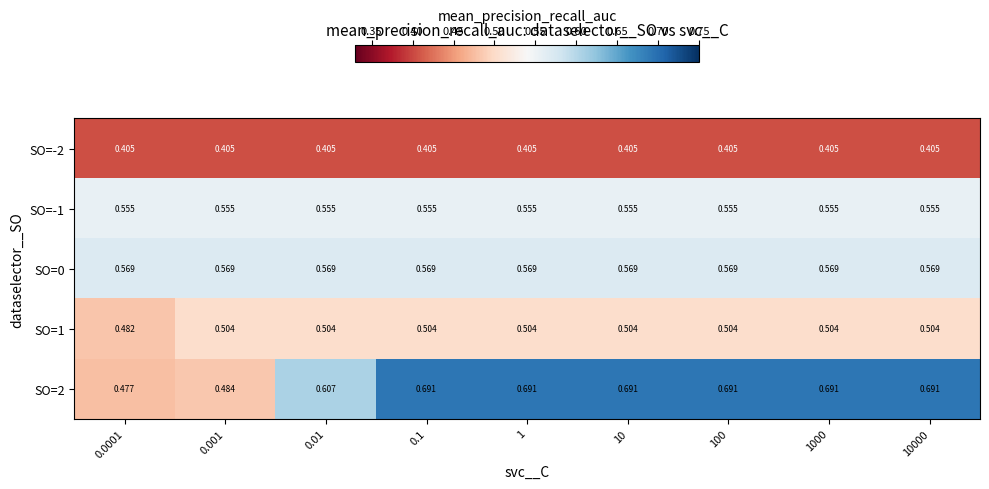

How many categories are shown in the chart?

9